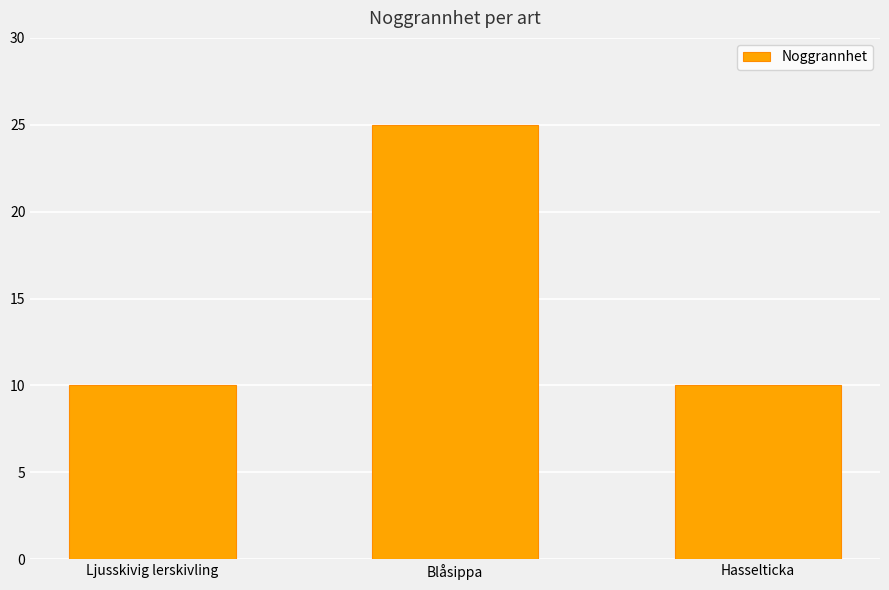

What is the change in value from Blåsippa to Hasselticka?

-15